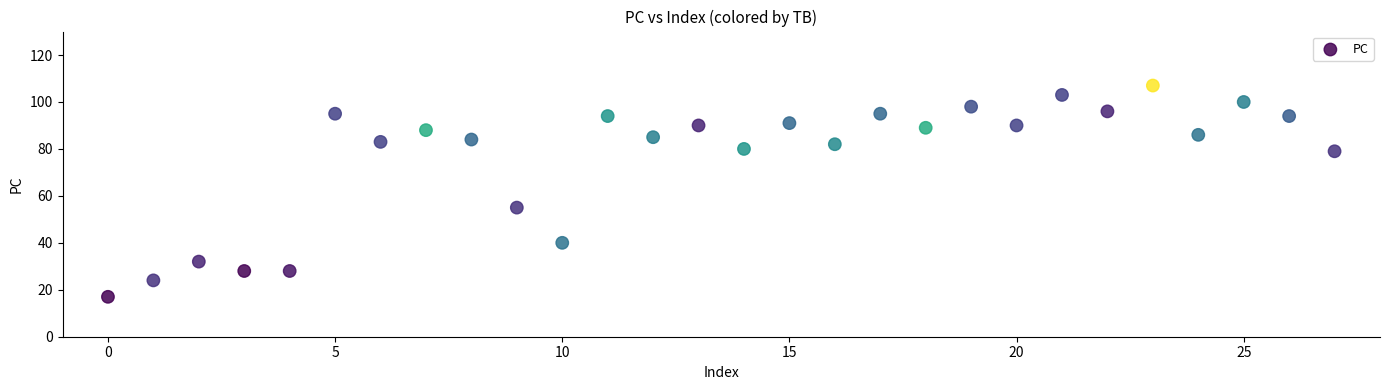

What Y value in the scatter plot is closest to 62?

55